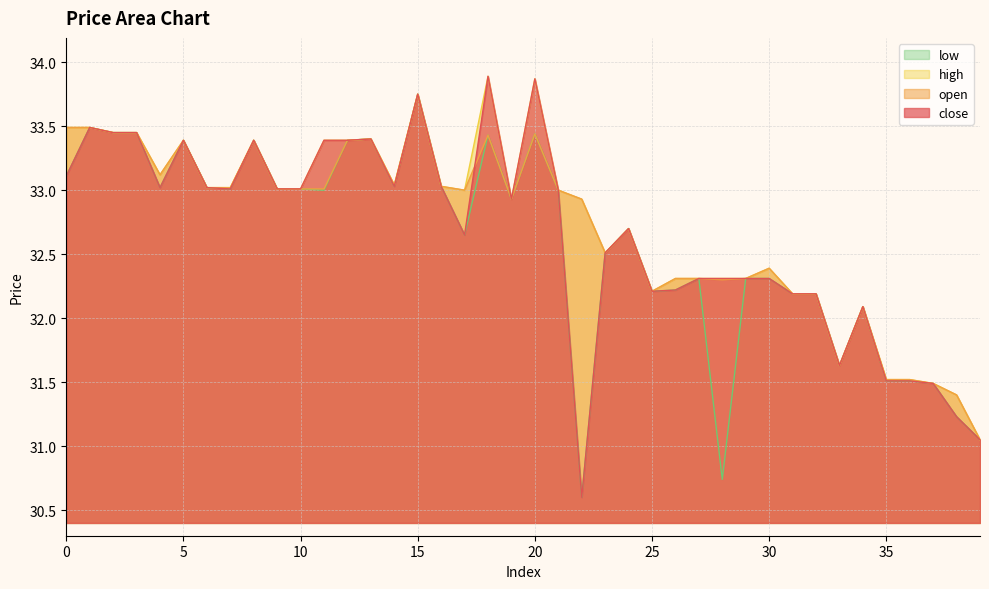

What is the difference between the high values at 18 and 10?

0.9